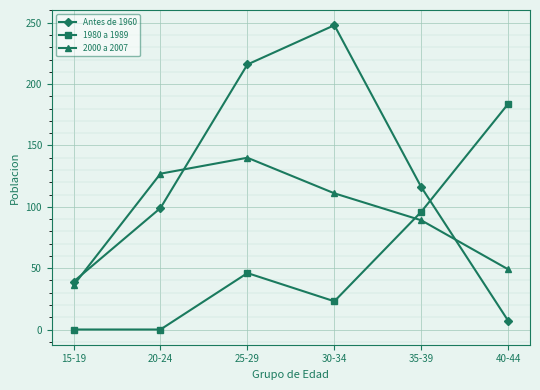

Which series changed the most between 25-29 and 40-44?

Antes de 1960